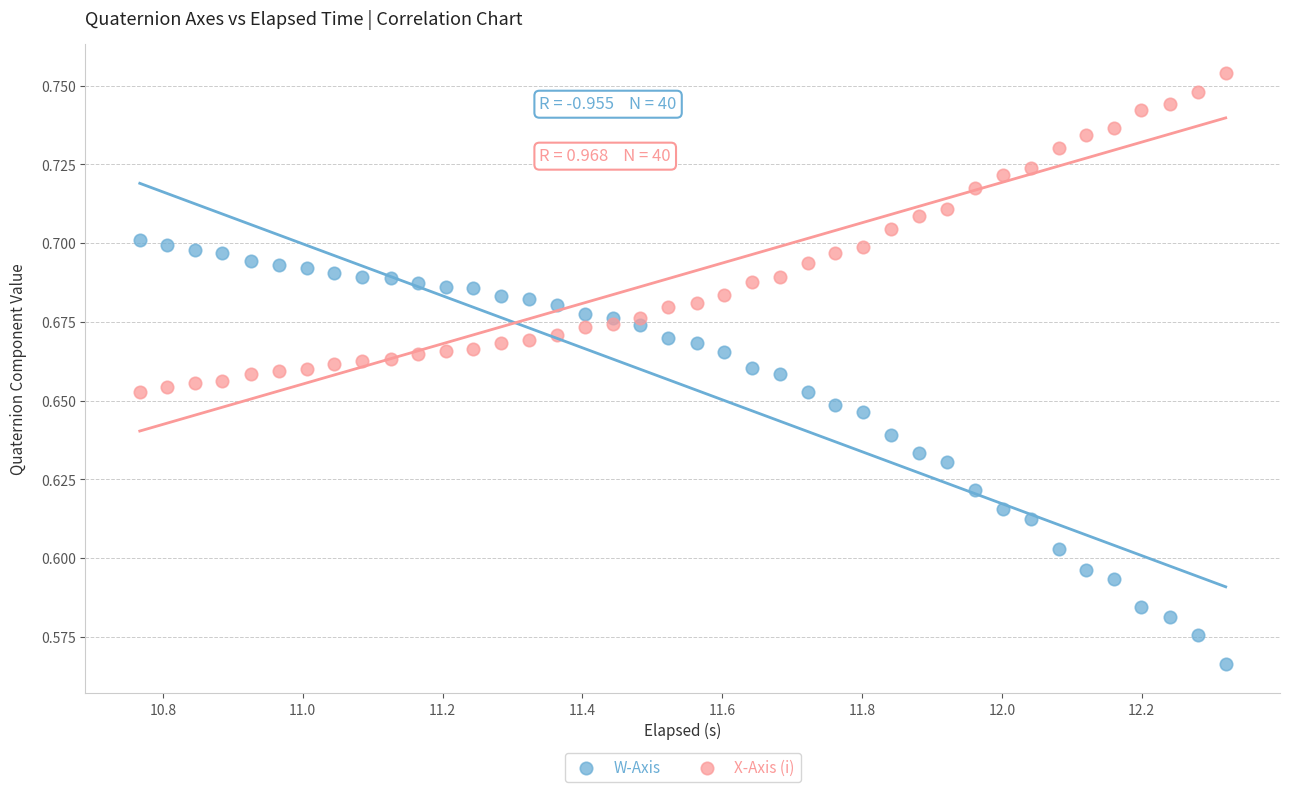

What are all the series names shown in the legend?

W-Axis, X-Axis (i)